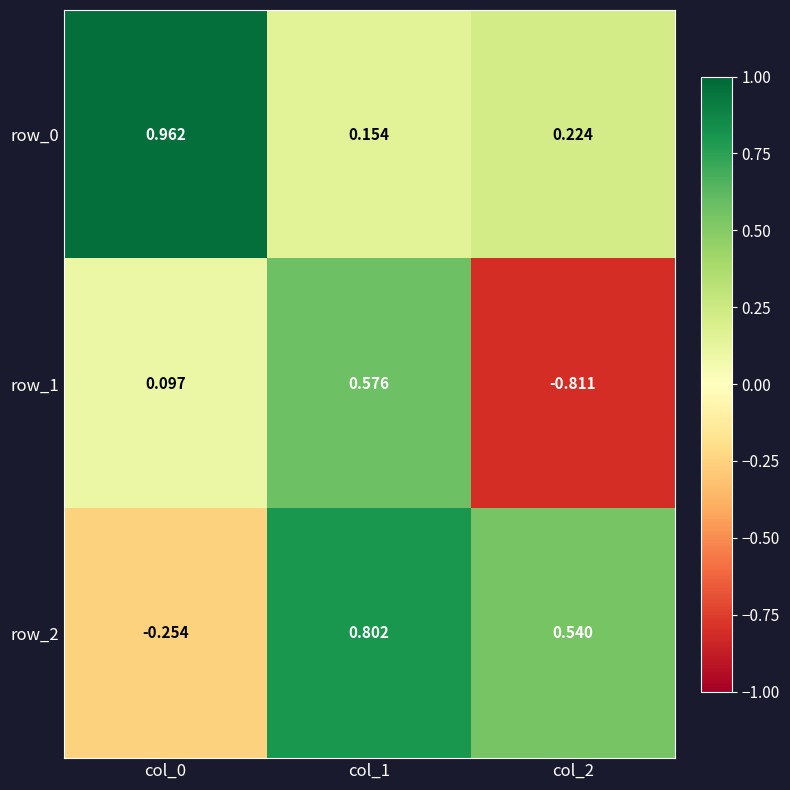

What is the sum of all row_2 values?

1.1